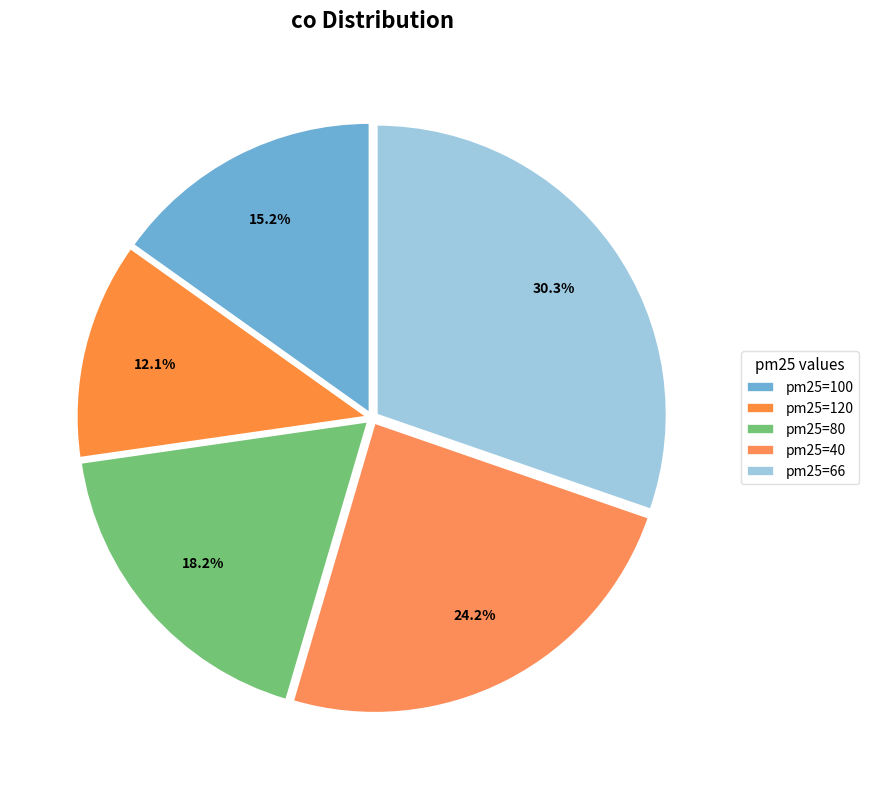

Is there a majority slice in this chart?

No